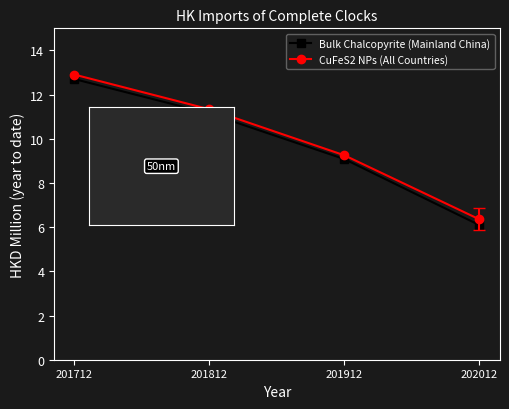

What is the difference between the highest and lowest values at 201712?

0.2